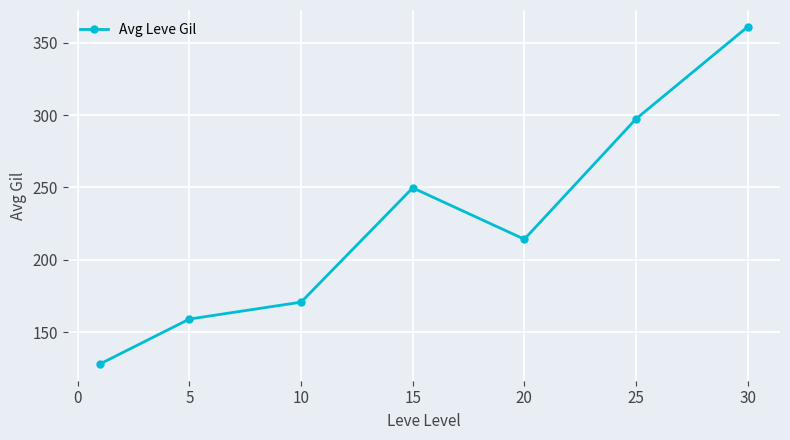

How many data points does each series have?

7